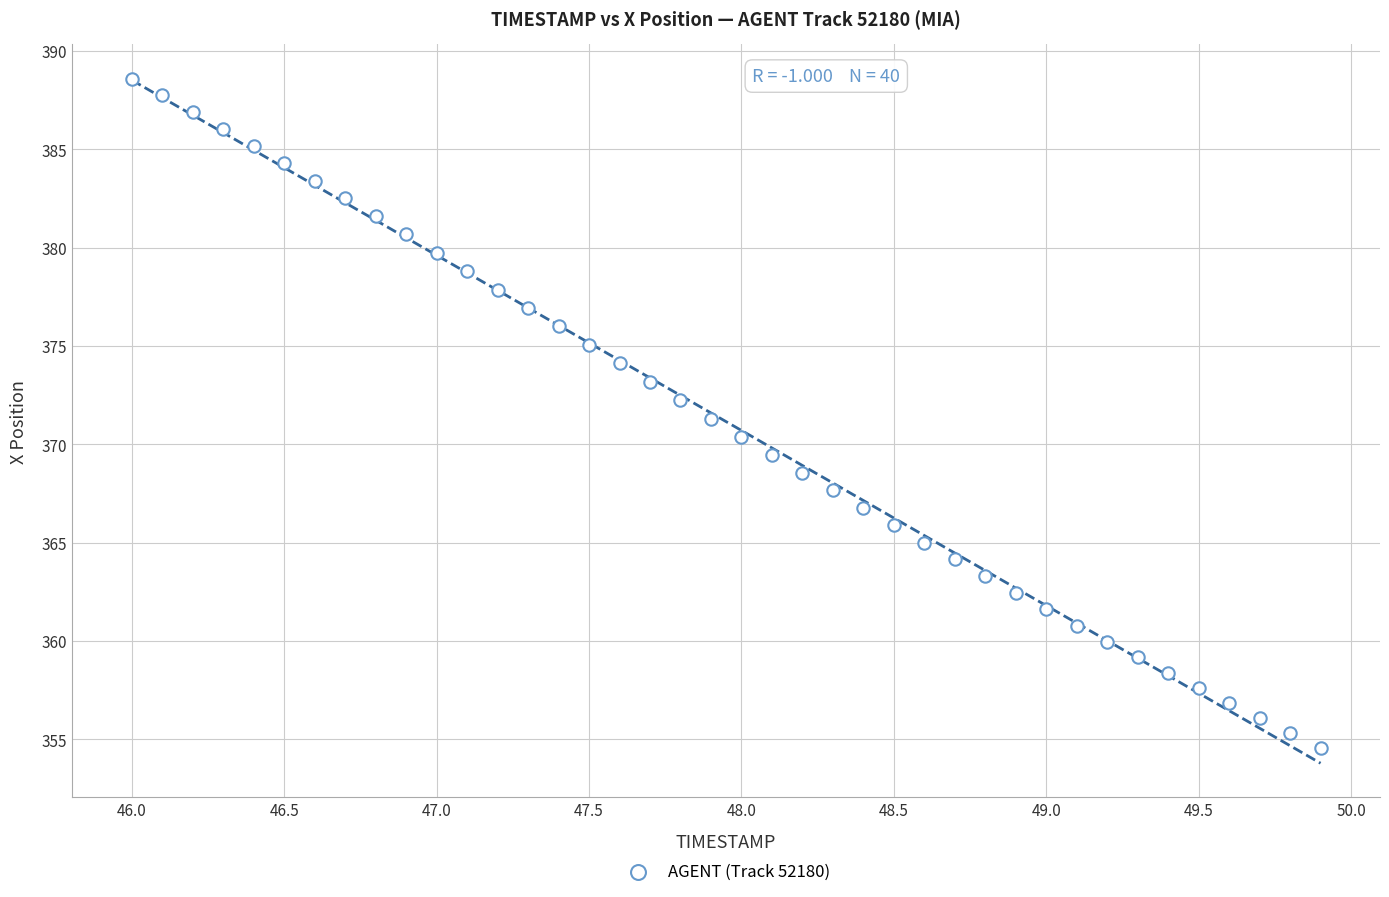

What is the range of X values (max minus min)?

3.9